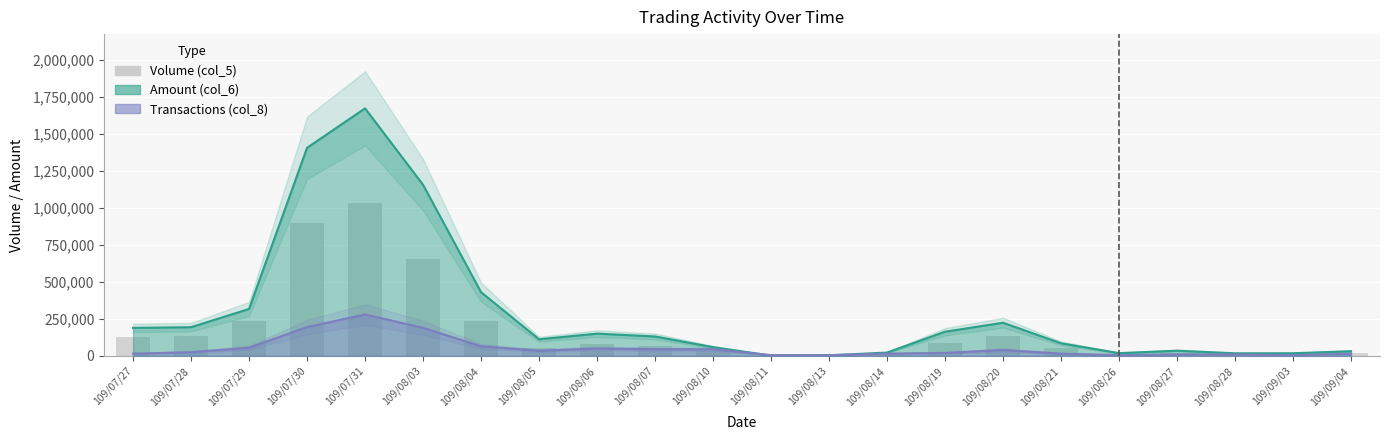

What is the label of the 7th bar from the left?

109/08/04